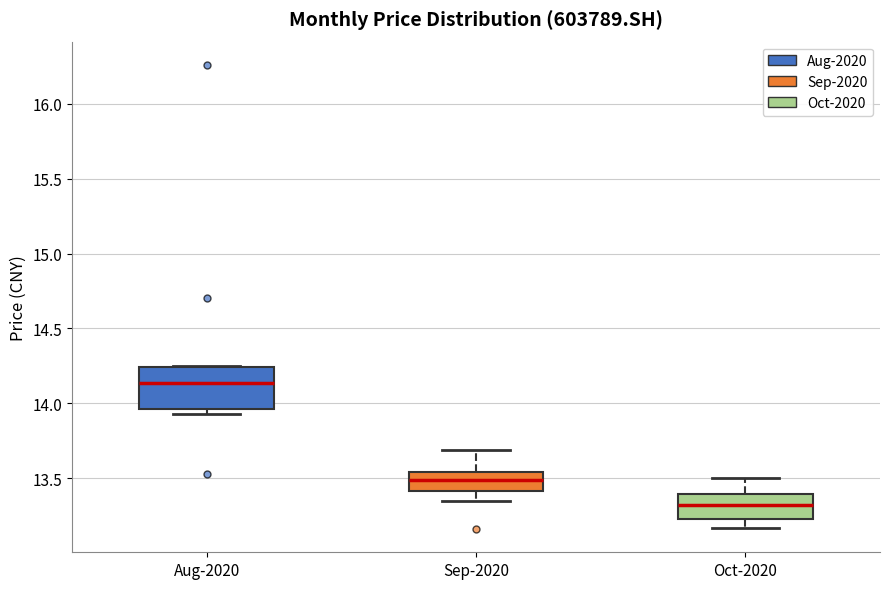

Where is the lower edge of the box for Aug-2020 on the y-axis? The values are not printed on the chart, so give them approximately, as read against the axis.

13.95